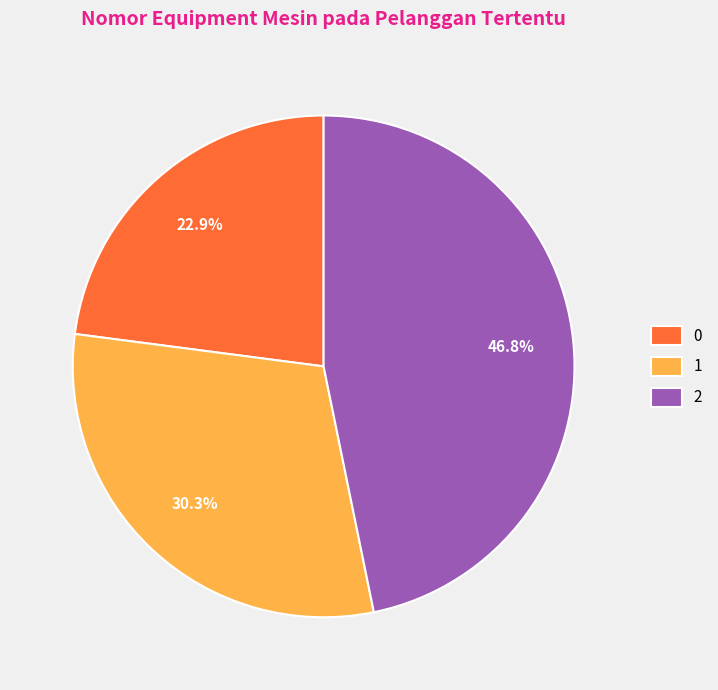

Which category has the biggest portion of the pie?

2